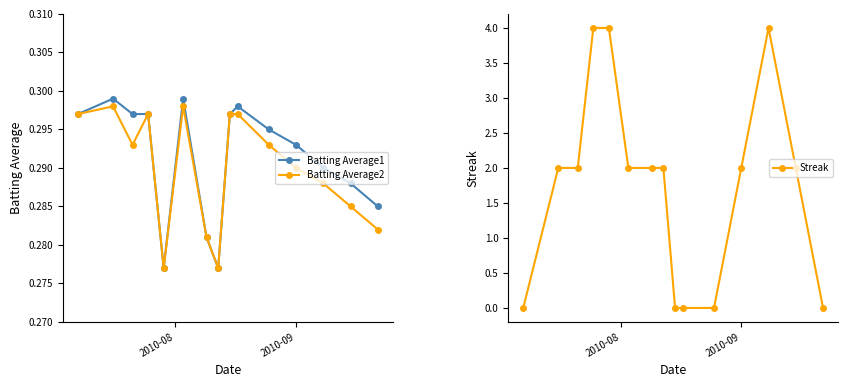

List the series in order of their peak value, highest first.

Streak, Batting Average1, Batting Average2